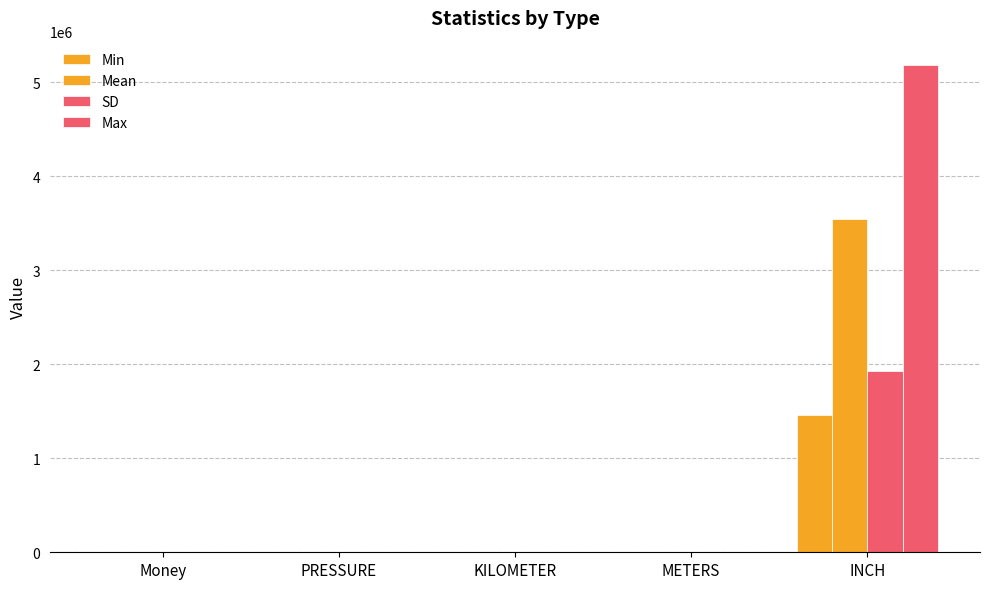

Count the number of categories in the chart.

5